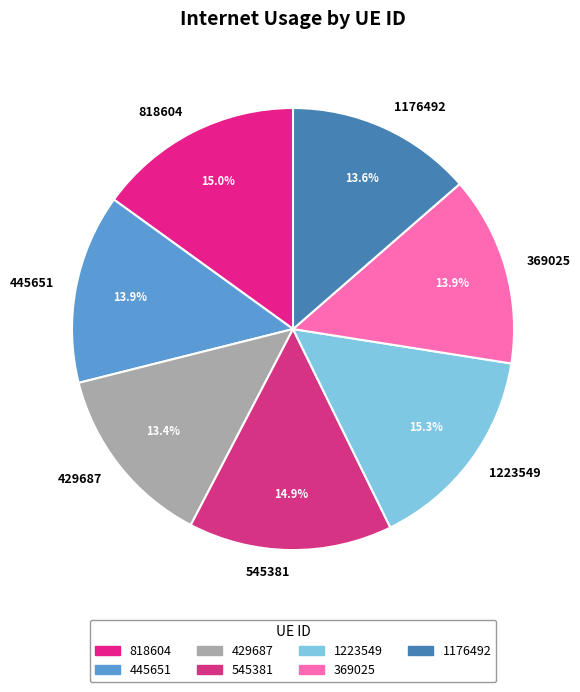

To the nearest percent, what portion does 818604 represent?

15%